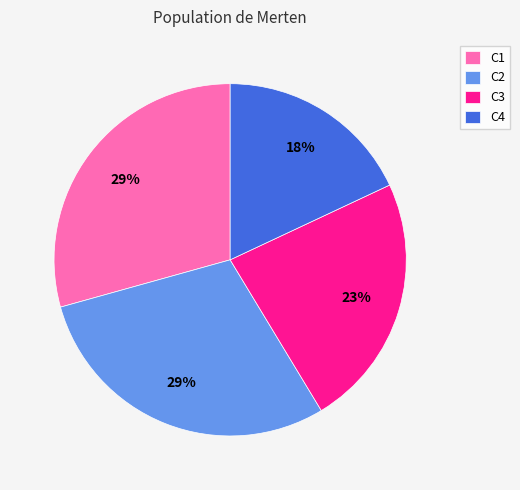

Count the number of slices in the pie.

4